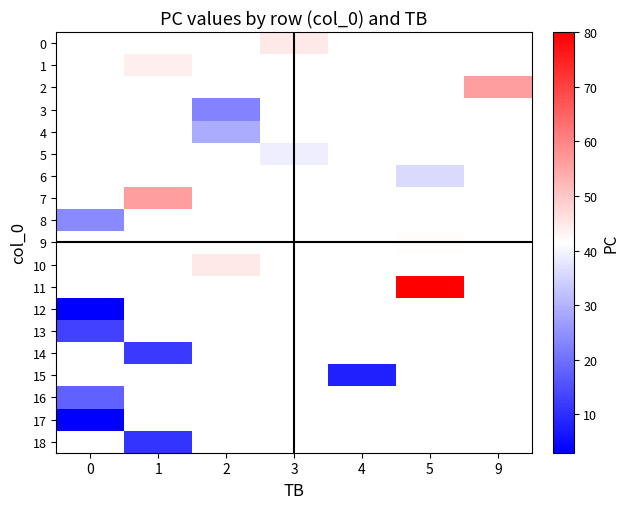

Which series has the largest range (max minus min)?

8